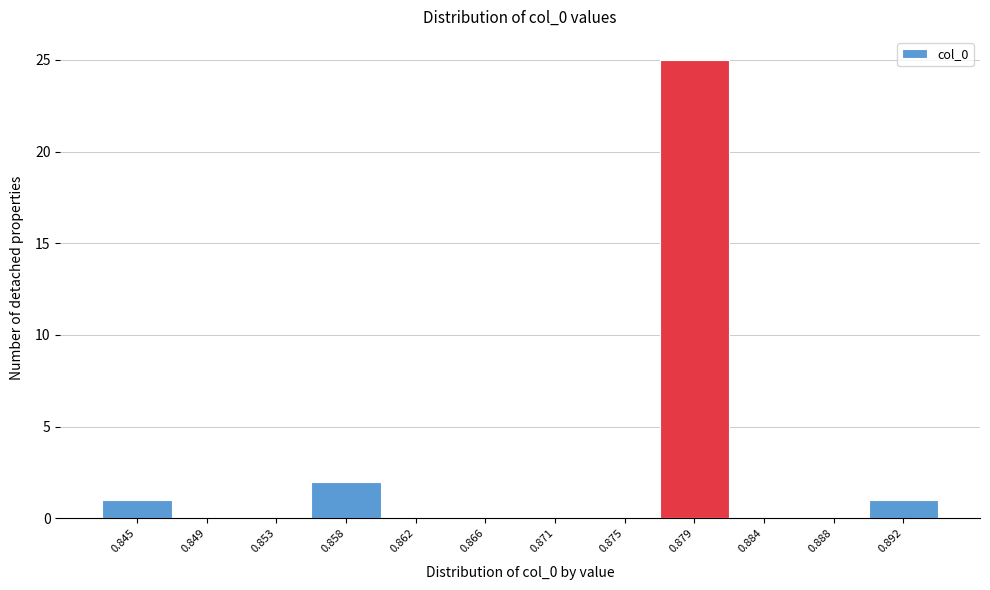

Reading right to left, extract all data points from this chart.

0.892=1	0.888=0	0.884=0	0.879=25	0.875=0	0.871=0	0.866=0	0.862=0	0.858=2	0.853=0	0.849=0	0.845=1